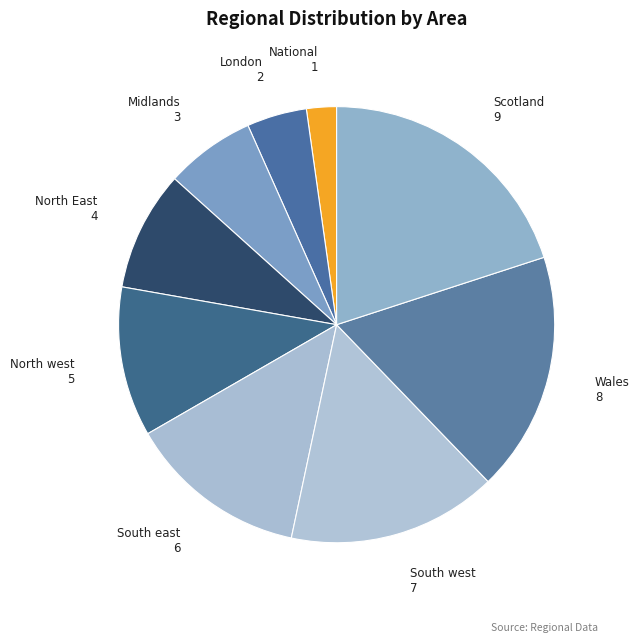

Which category has the biggest portion of the pie?

Scotland